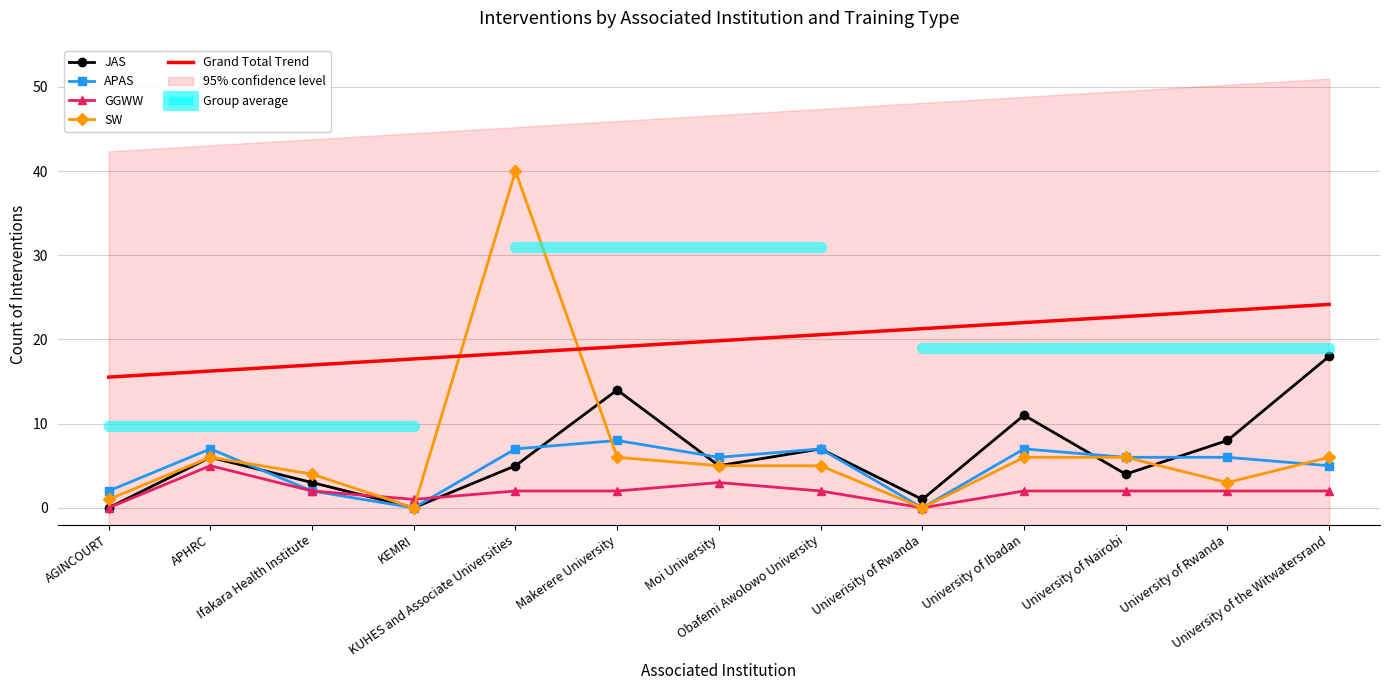

Is it true that JAS equals 9.9 at AGINCOURT?

False